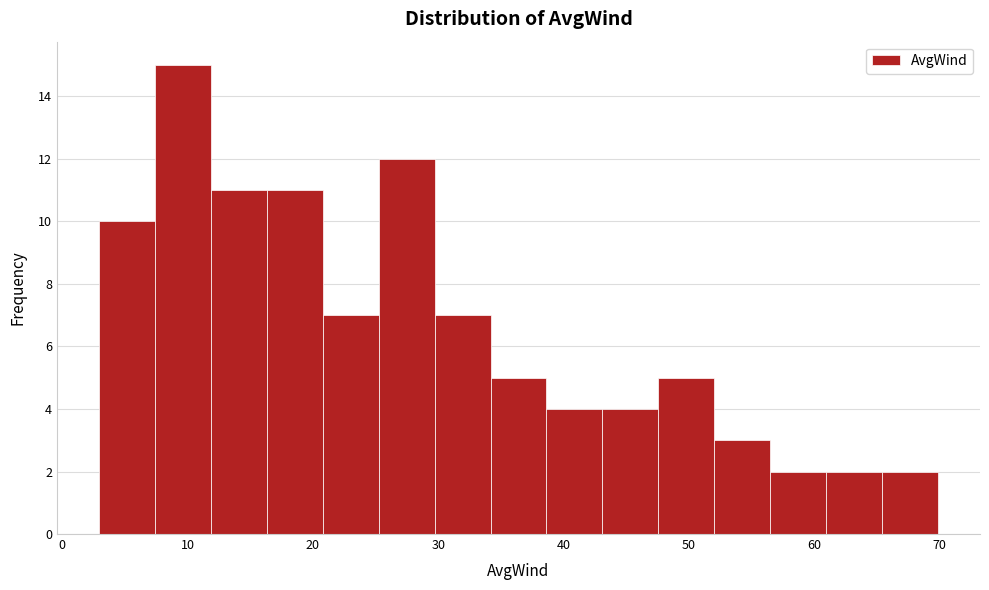

What is the height of the bar covering 52 to 56 on the x-axis? Neither the bar edges nor the heights are printed on the chart, so give them approximately, as read against the axes.

3